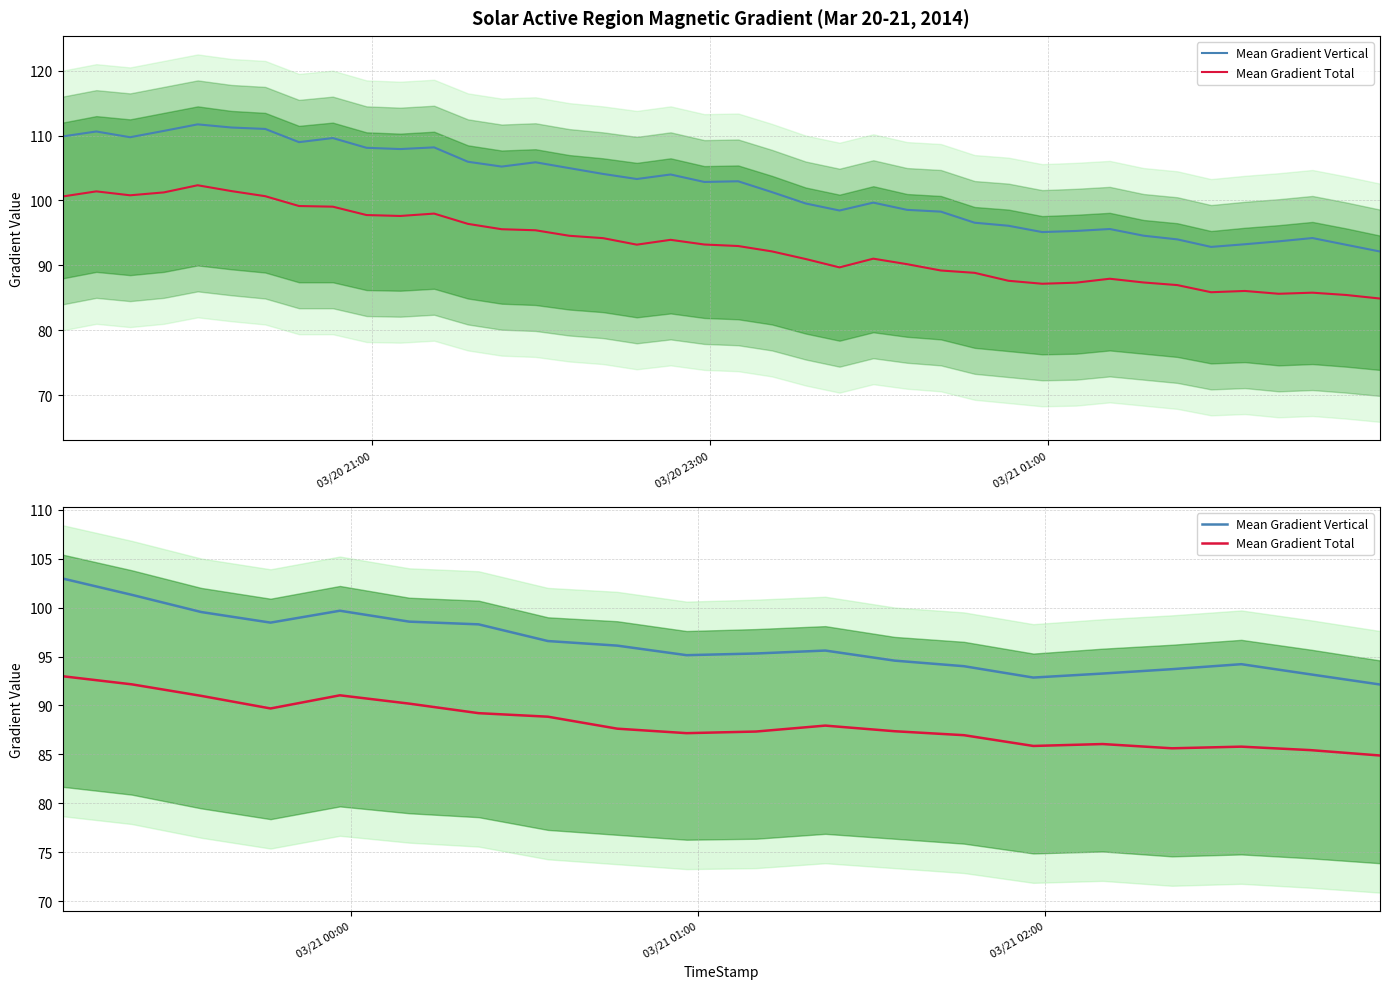

What is the difference between the second highest and second lowest values in the Mean Gradient Vertical series?

8.4